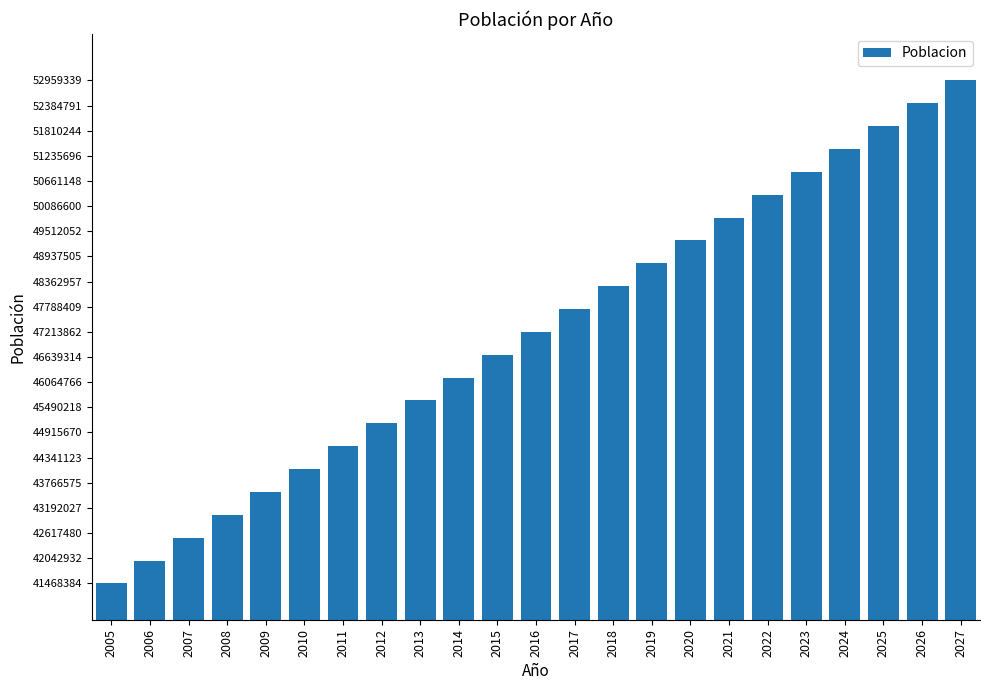

List the labels in order of value, smallest first.

2005, 2006, 2007, 2008, 2009, 2010, 2011, 2012, 2013, 2014, 2015, 2016, 2017, 2018, 2019, 2020, 2021, 2022, 2023, 2024, 2025, 2026, 2027